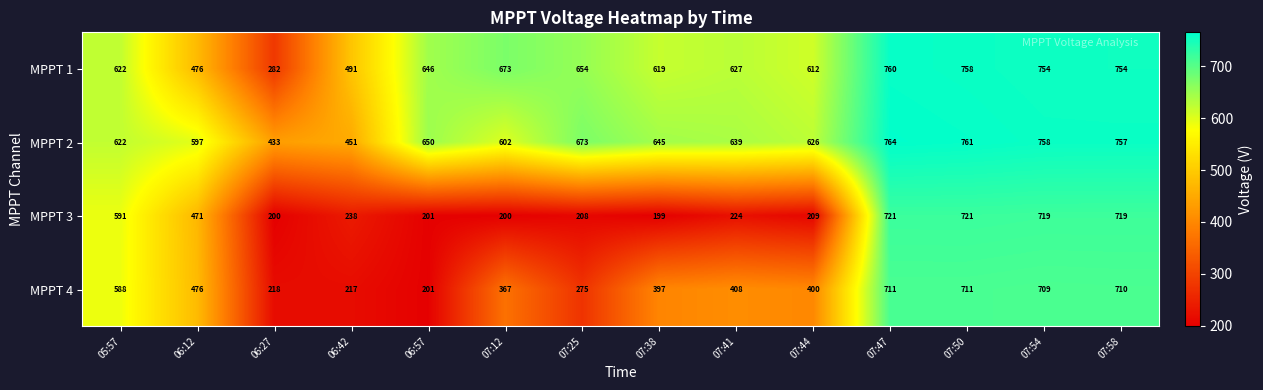

At 07:58, list the series in order from smallest to largest.

MPPT 4, MPPT 3, MPPT 1, MPPT 2